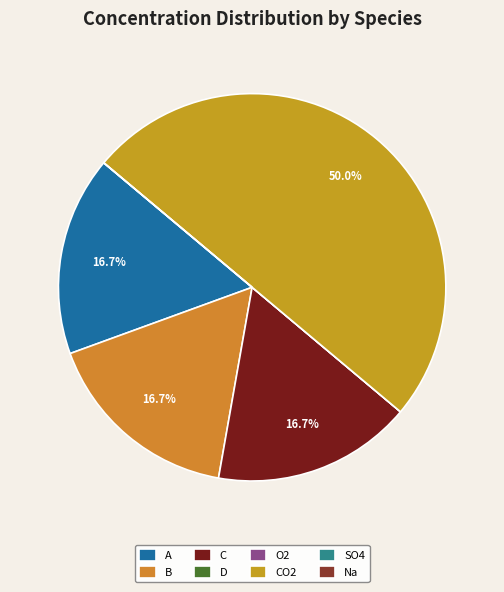

Count the number of slices in the pie.

8